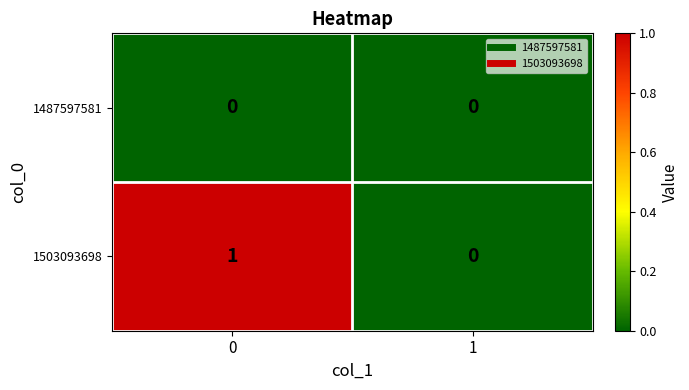

Is it true that 1487597581 equals 0 at 0?

True